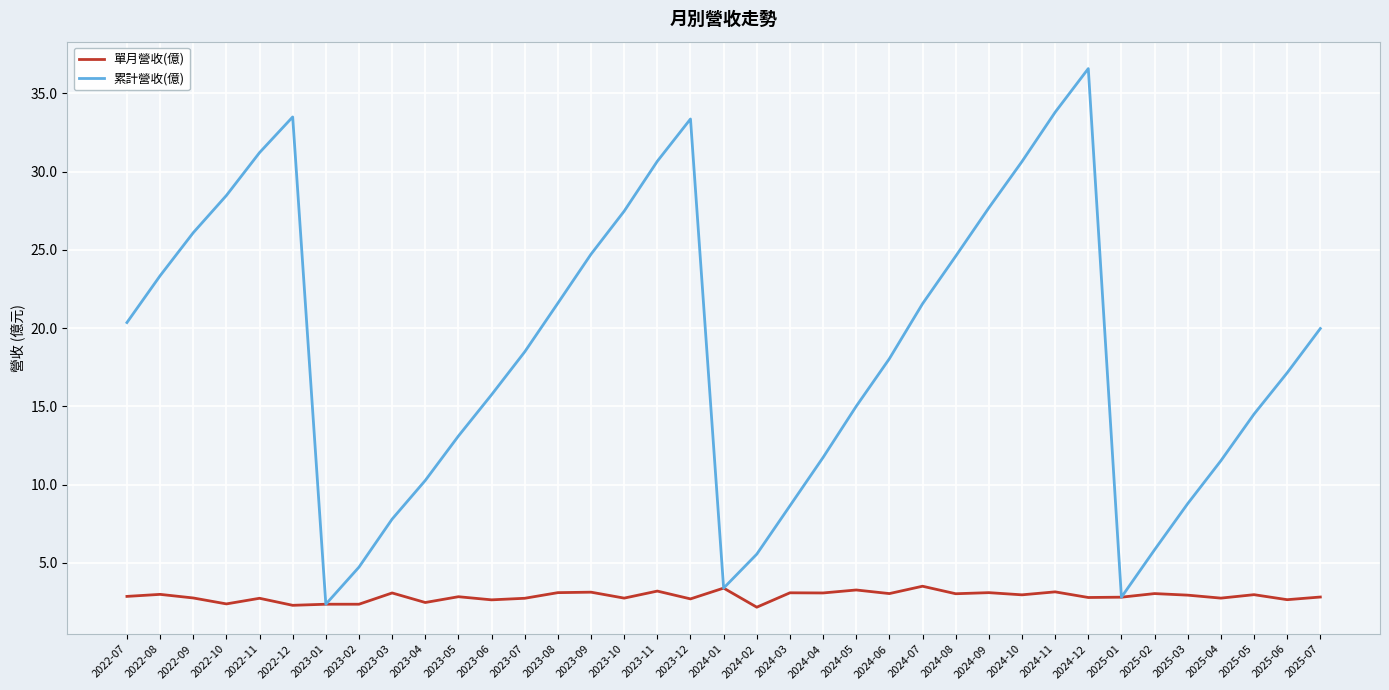

Between 2022-11 and 2023-02, which series saw the biggest shift?

累計營收(億)